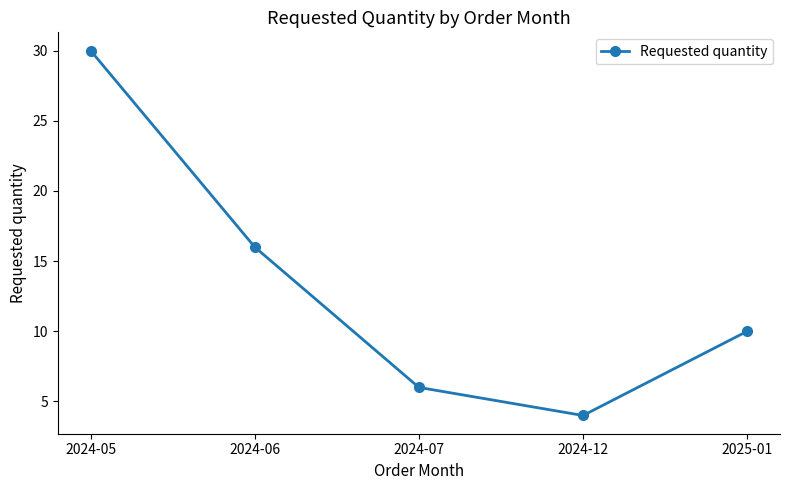

List the labels in order of value, largest first.

2024-05, 2024-06, 2025-01, 2024-07, 2024-12